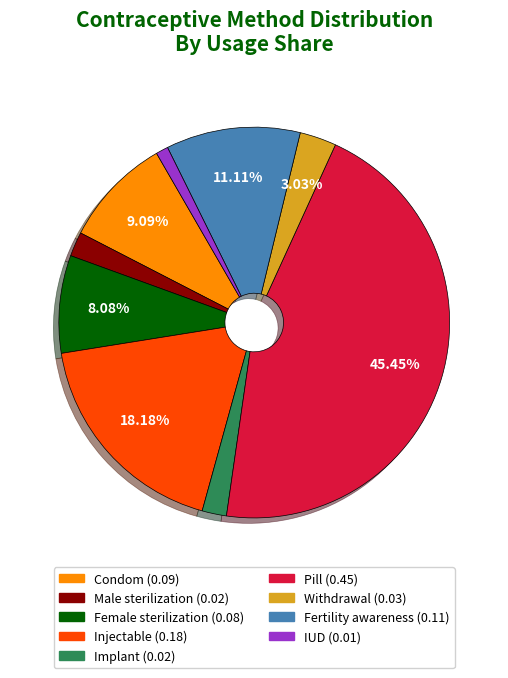

To the nearest percent, what is the difference between the largest and smallest slice percentages?

44%